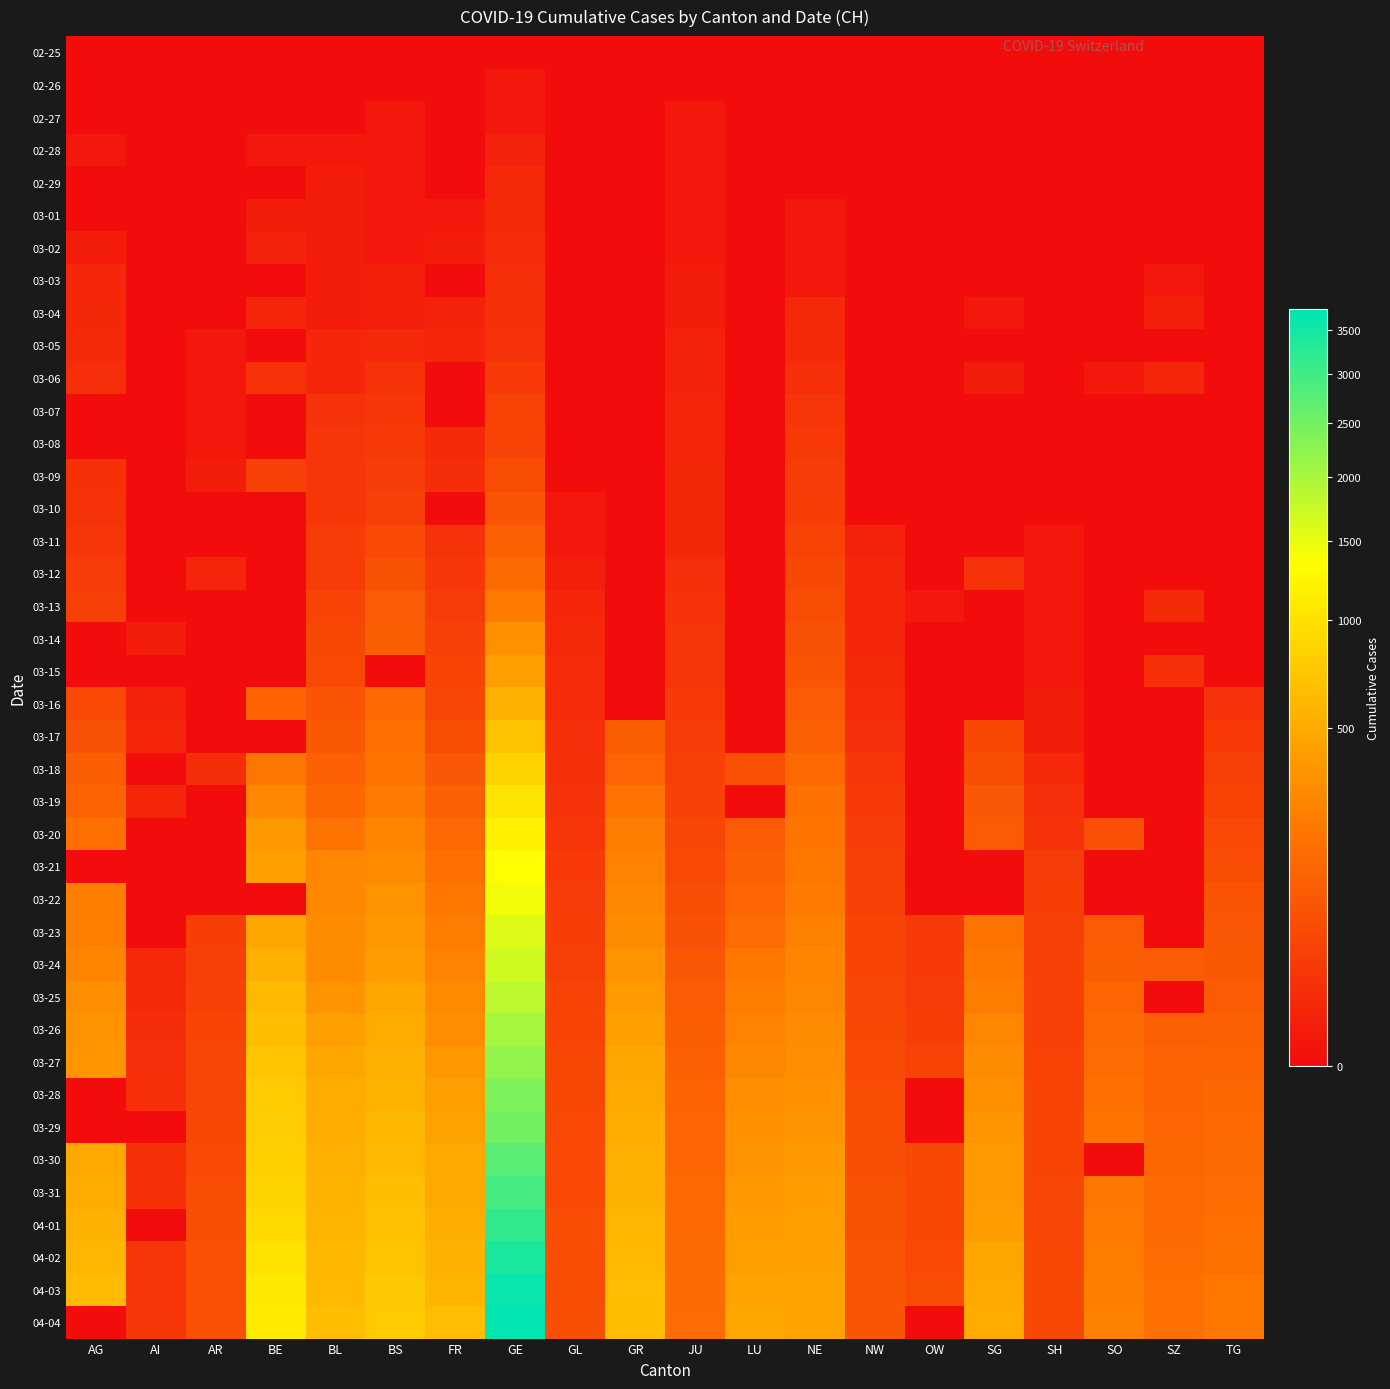

Which has a higher value, NW or TG?

NW